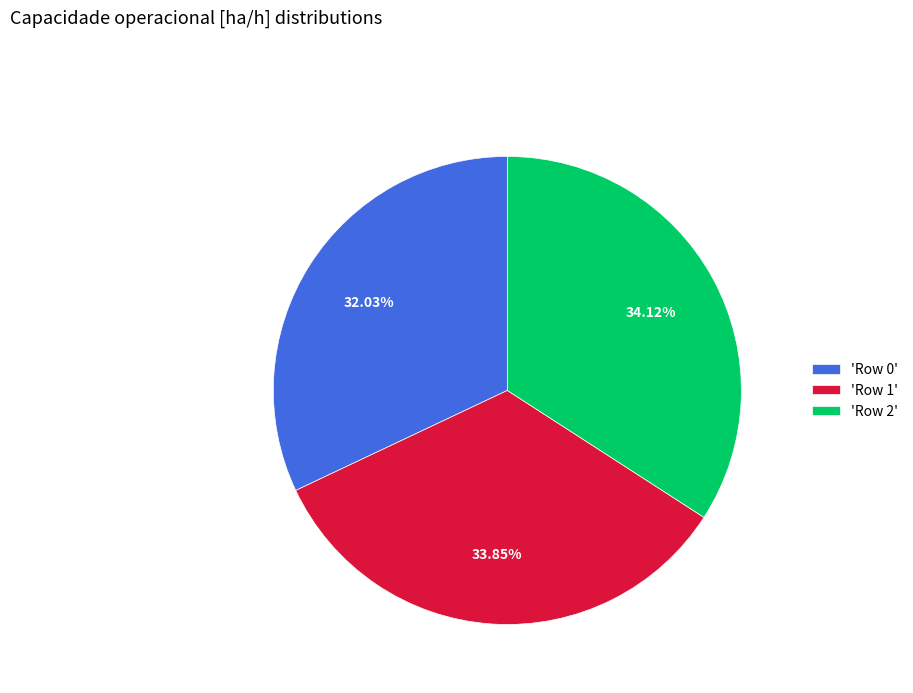

What is the smallest slice in the pie chart?

'Row 0'